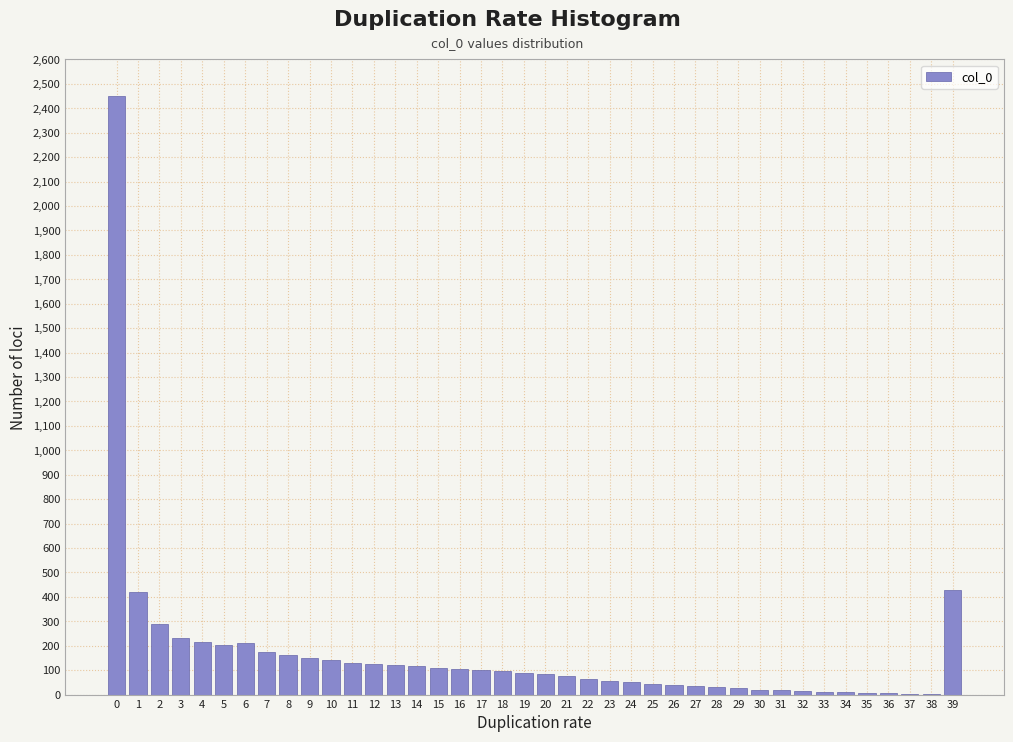

What is the greatest value displayed?

2450